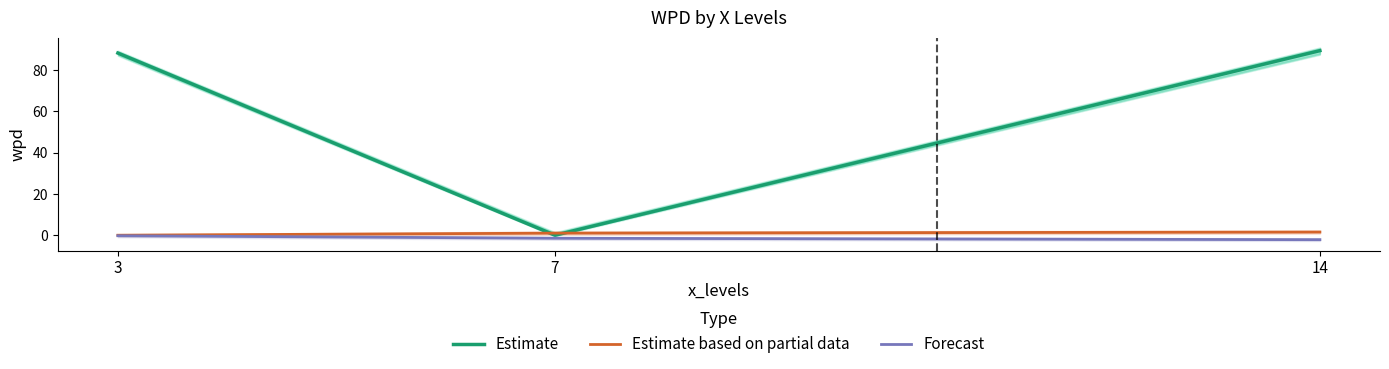

The value of Estimate based on partial data at 14 is 1.5. True or false?

True